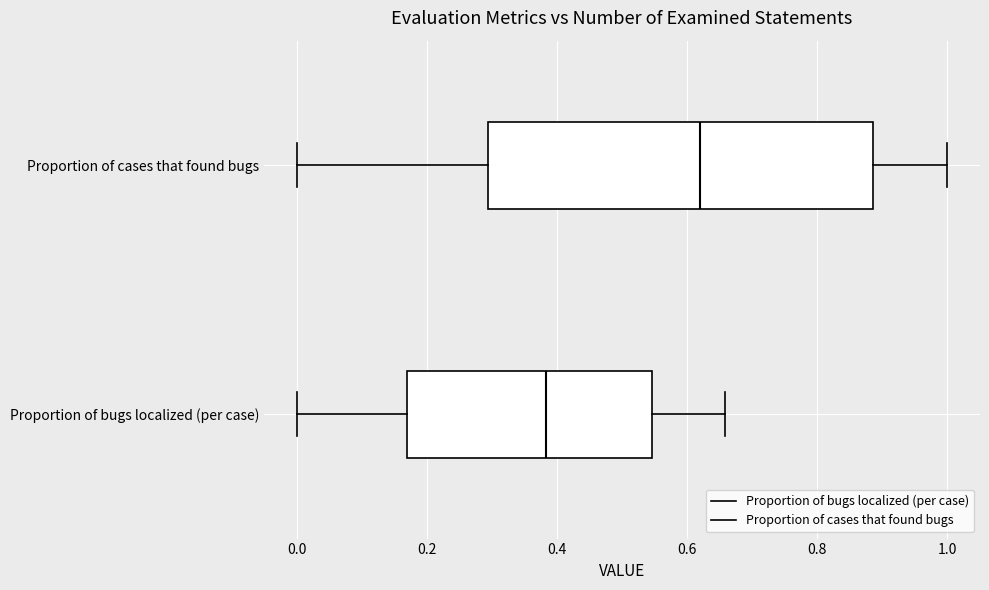

Where does the left whisker of the box for Proportion of cases that found bugs end on the x-axis? The values are not printed on the chart, so give them approximately, as read against the axis.

0.00